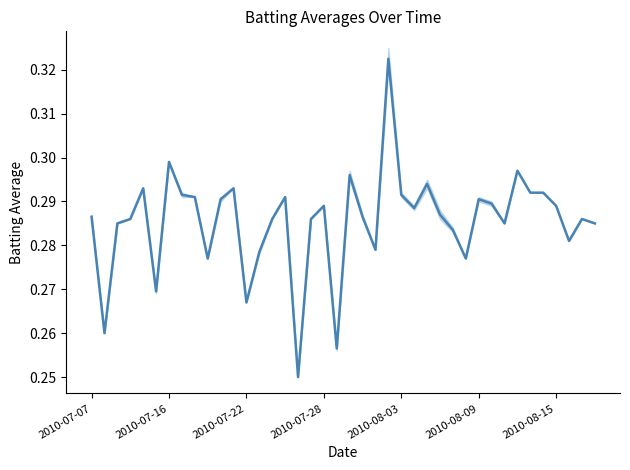

How many values are between 0 and 1?

40